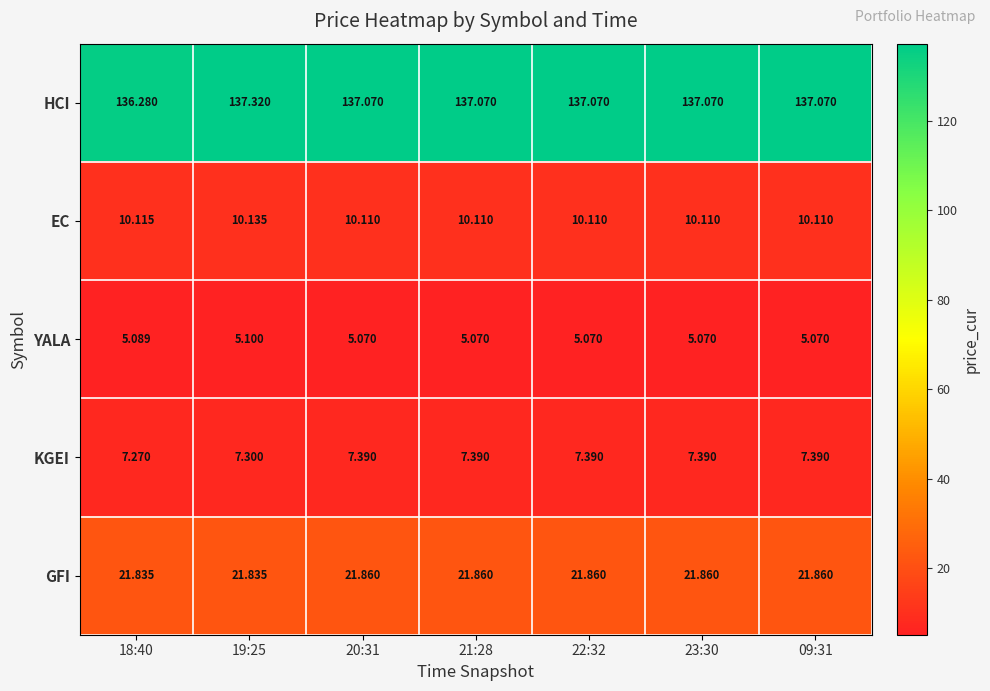

List the series in order of their peak value, highest first.

HCI, GFI, EC, KGEI, YALA